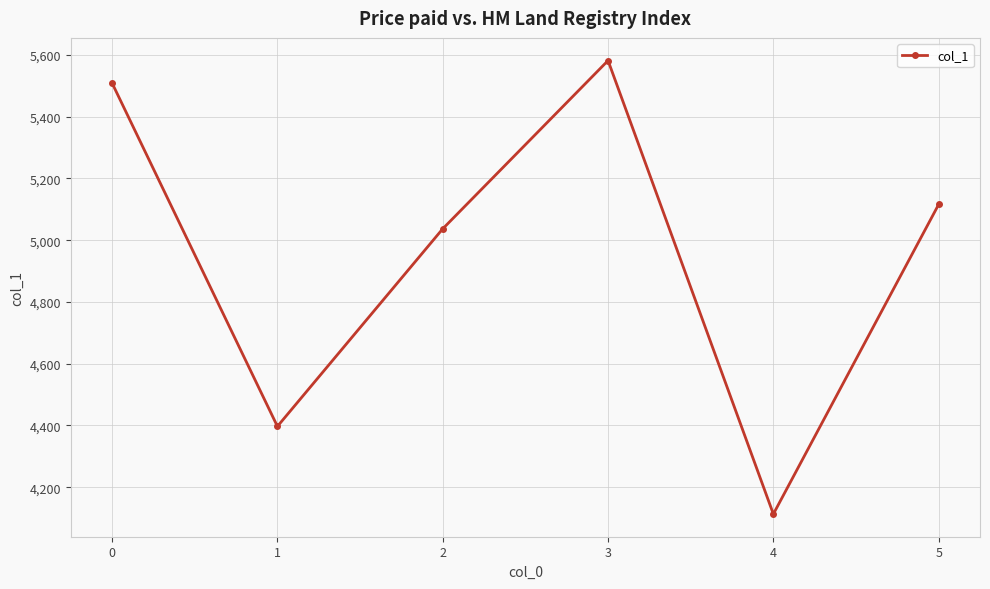

List the labels in order of value, smallest first.

4, 1, 2, 5, 0, 3